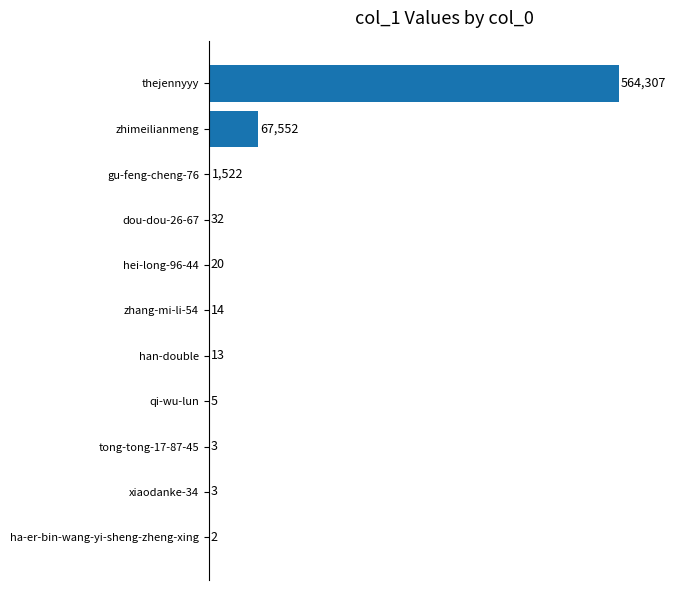

What is the approximate value at thejennyyy, to the nearest 50?

564300